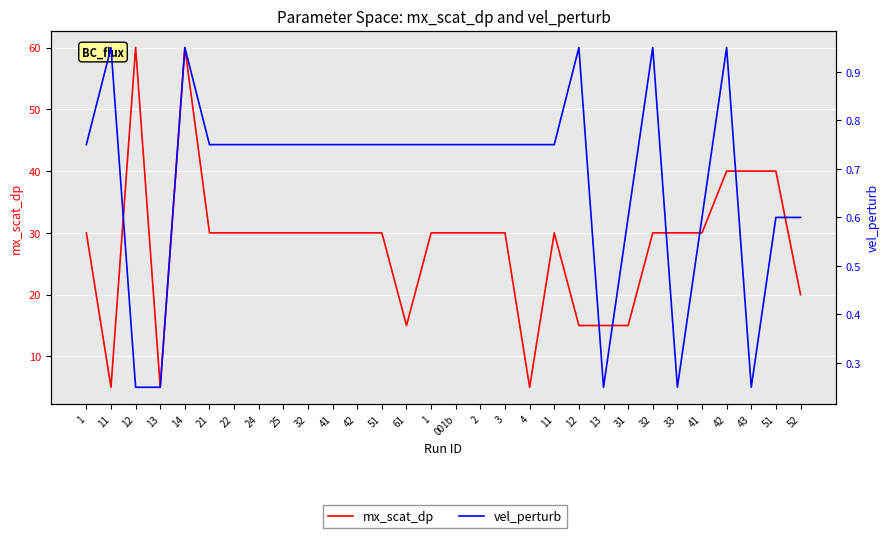

Reading left to right, list all the values displayed in this chart.

mx_scat_dp: 30.0	5.0	60.0	5.0	60.0	30.0	30.0	30.0	30.0	30.0	30.0	30.0	30.0	15.0	30.0	30.0	30.0	30.0	5.0	30.0	15.0	15.0	15.0	30.0	30.0	30.0	40.0	40.0	40.0	20.0
vel_perturb: 0.8	0.9	0.2	0.2	0.9	0.8	0.8	0.8	0.8	0.8	0.8	0.8	0.8	0.8	0.8	0.8	0.8	0.8	0.8	0.8	0.9	0.2	0.6	0.9	0.2	0.6	0.9	0.2	0.6	0.6